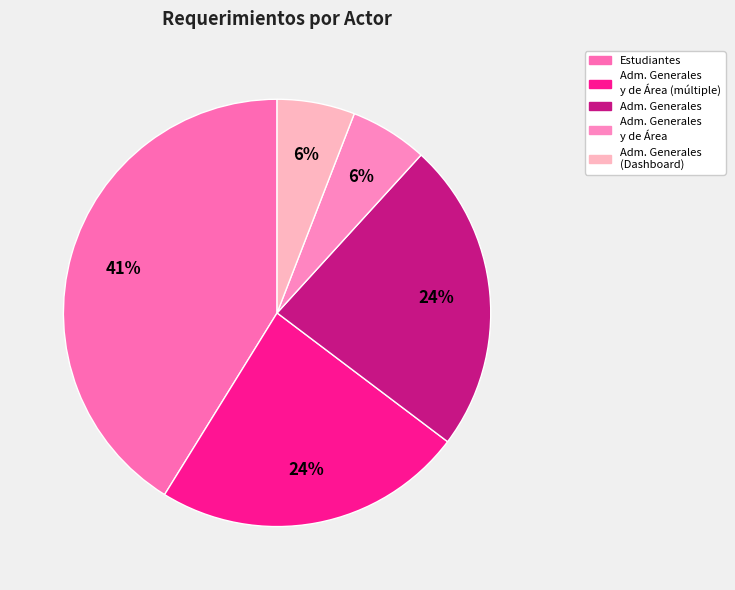

How many segments does this pie chart have?

5